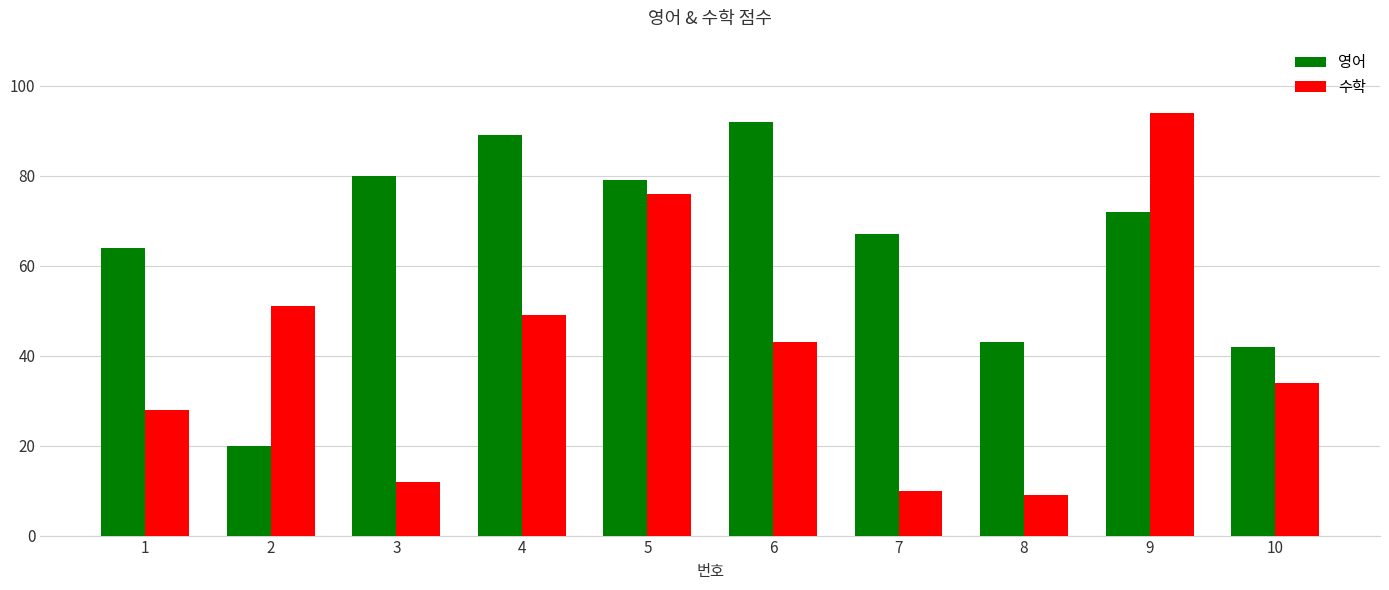

Where does the 영어 series first go above 72?

3